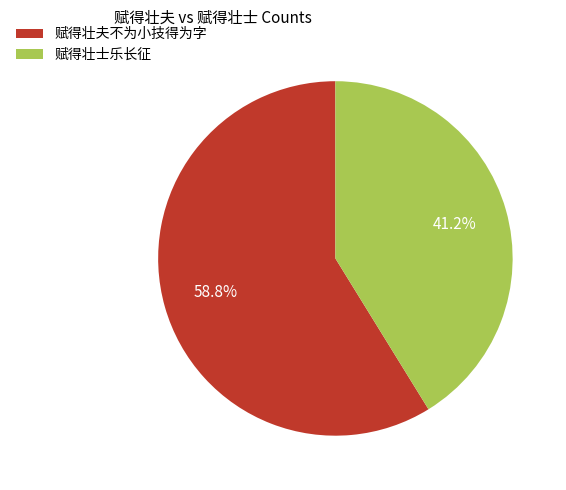

What percentage do 赋得壮士乐长征 and 赋得壮夫不为小技得为字 together represent?

100.0%